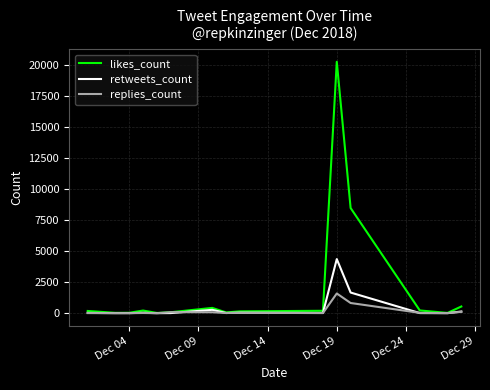

Which series has the largest total across all categories?

likes_count